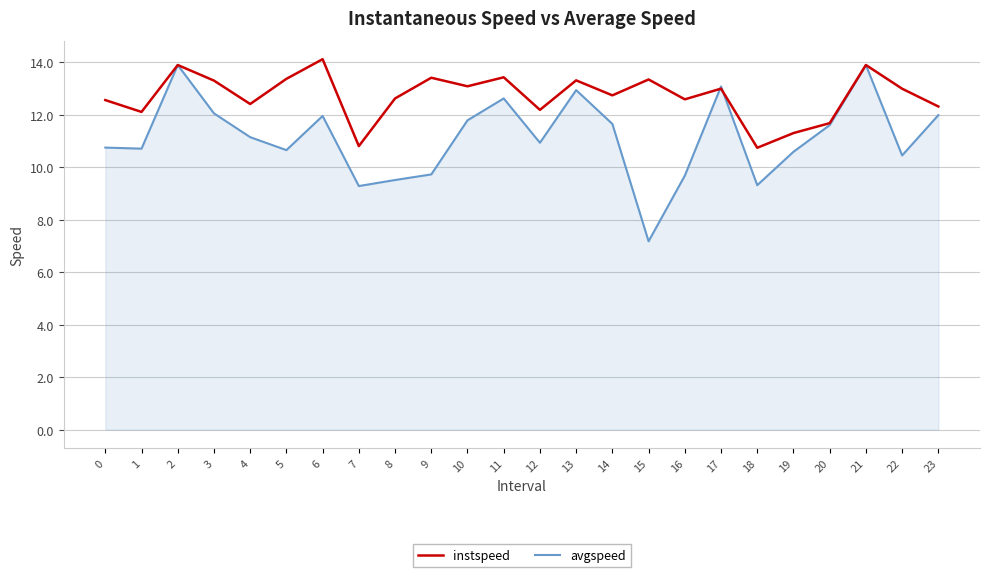

Does the chart have visible grid lines?

Yes